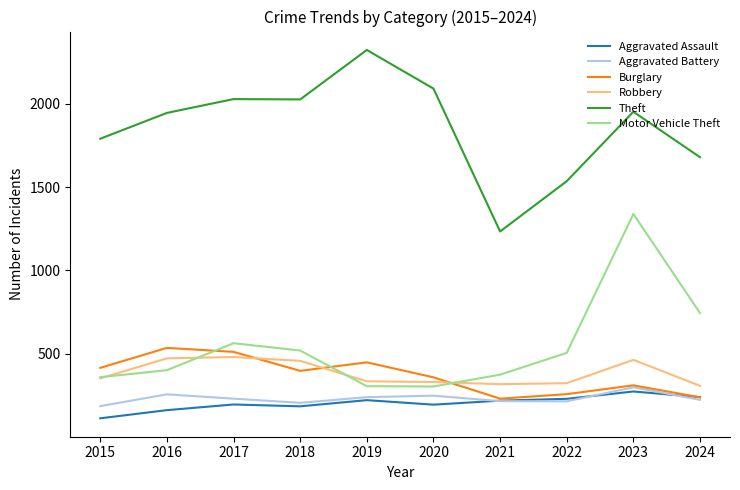

True or false: Burglary and Motor Vehicle Theft cross at least once.

True